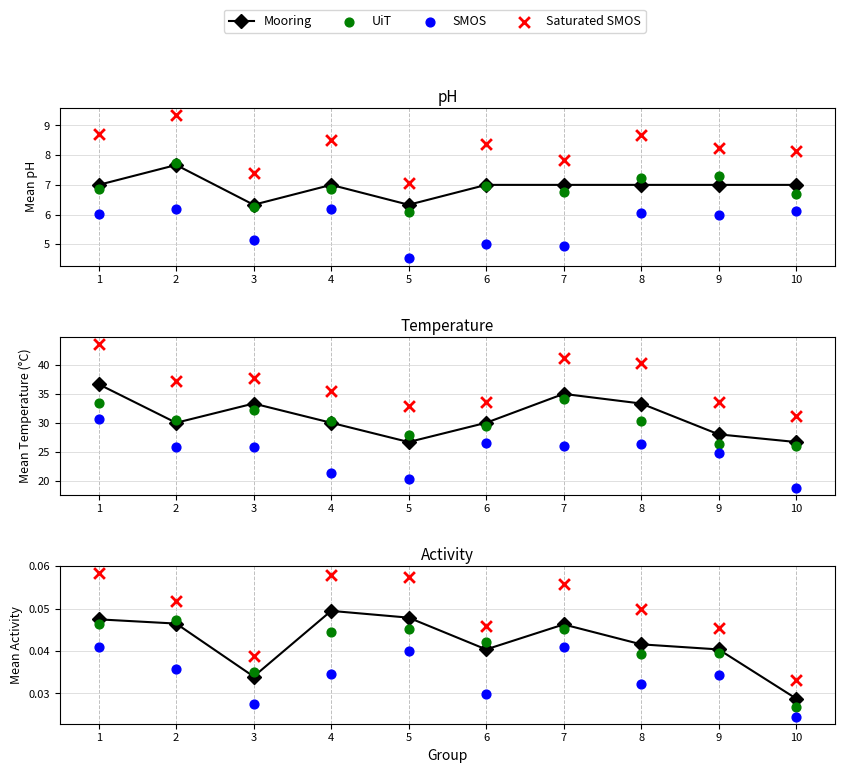

What are all the series names shown in the legend?

Mooring, UiT, SMOS, Saturated SMOS